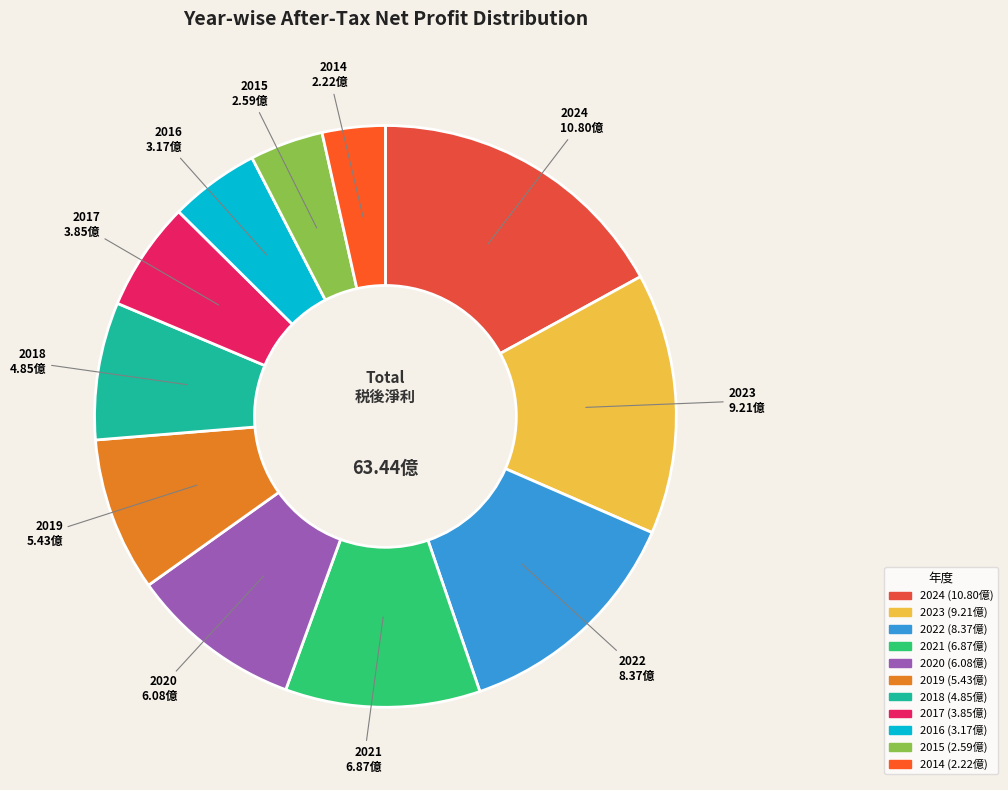

Between 2024 and 2018, which is larger?

2024